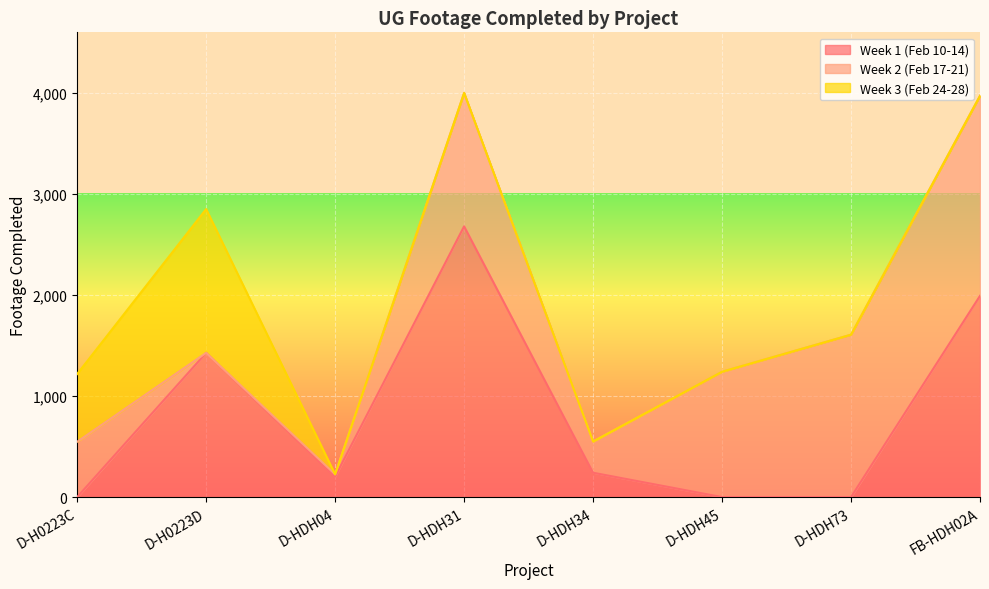

Where does the Week 2 (Feb 17-21) series first go above 1240?

D-HDH31